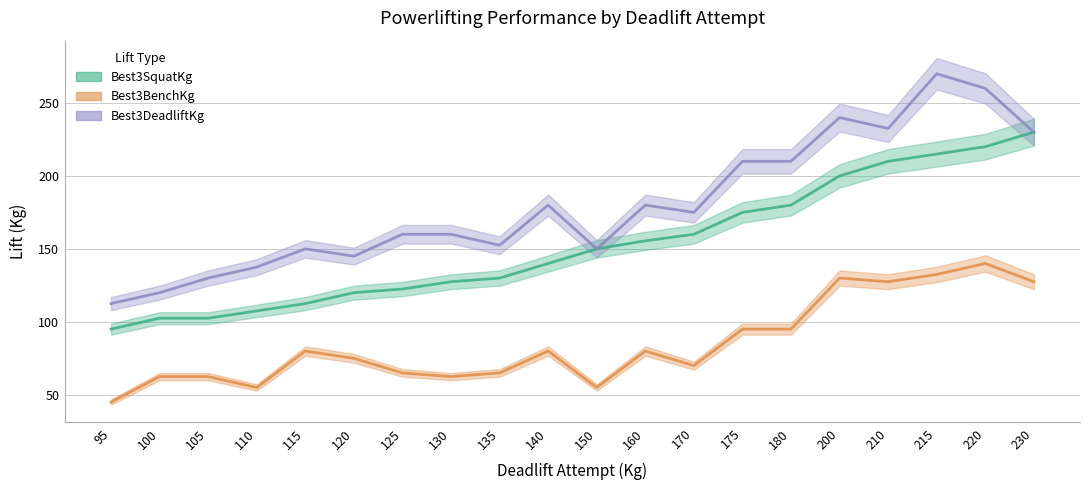

How many values in the Best3BenchKg series are below 80?

10